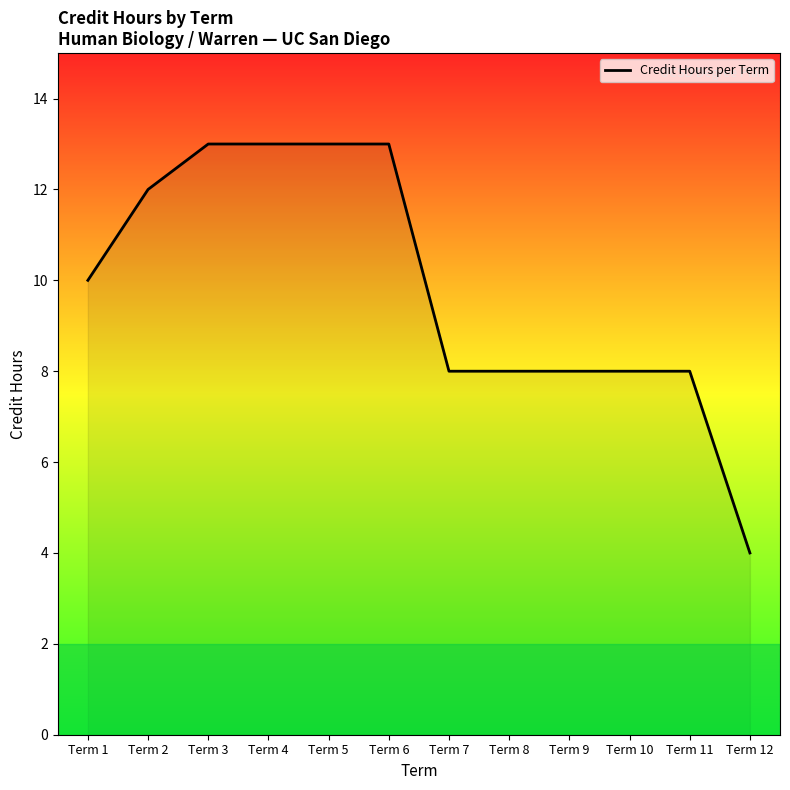

The chart shows a value of 8 at Term 6. True or false?

False